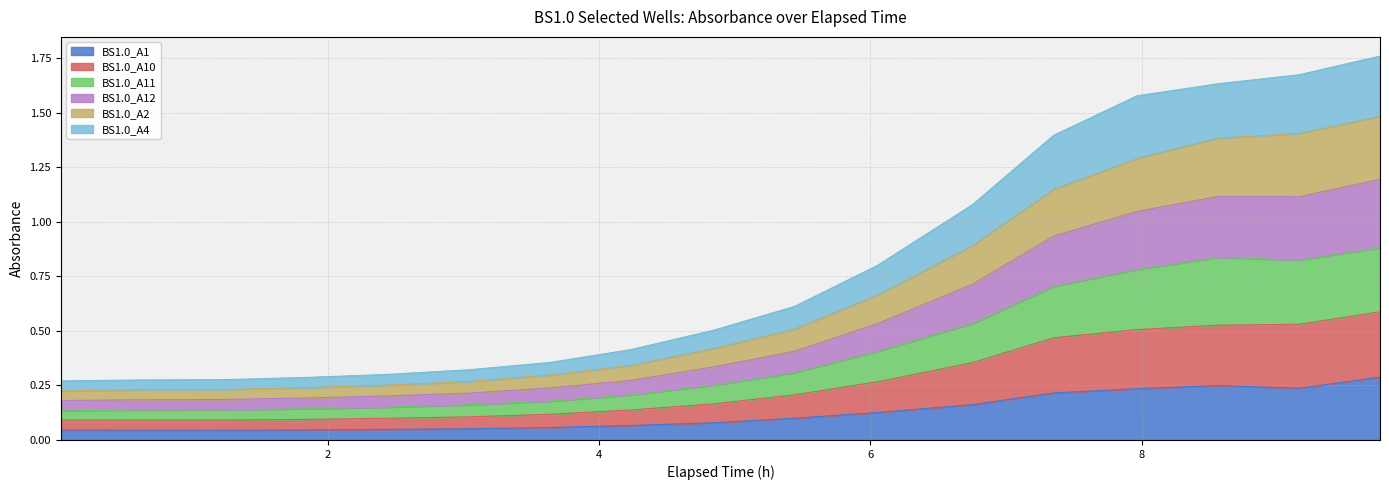

Is the value of BS1.0_A10 at 6.753888888888889 greater than the value of BS1.0_A4 at 6.753888888888889?

Yes